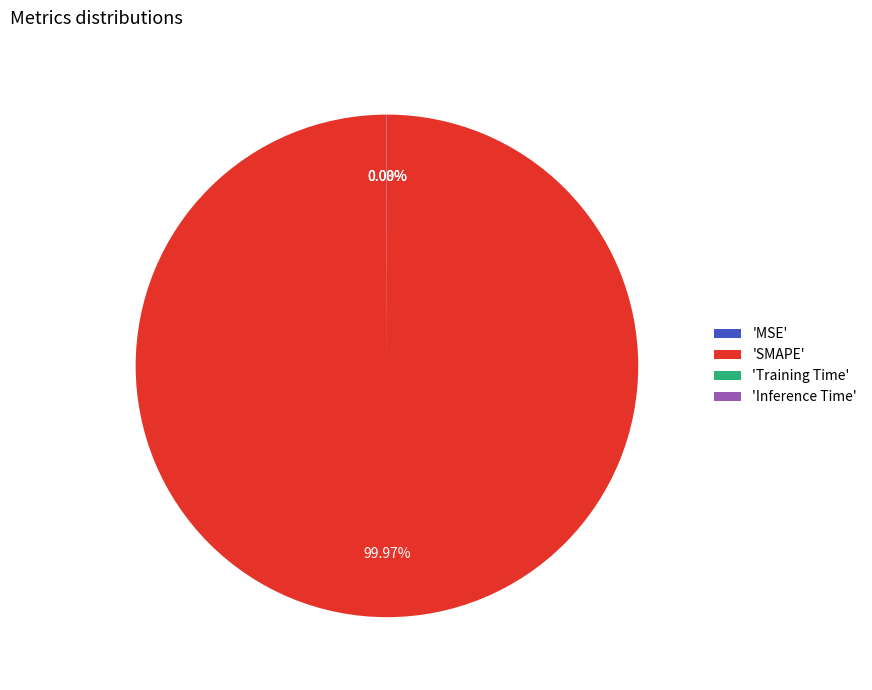

Which category has the biggest portion of the pie?

'SMAPE'